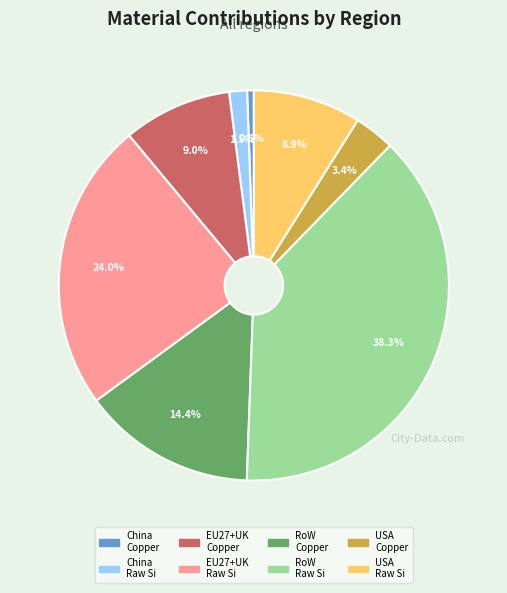

Is there any slice that represents more than half of the pie?

No